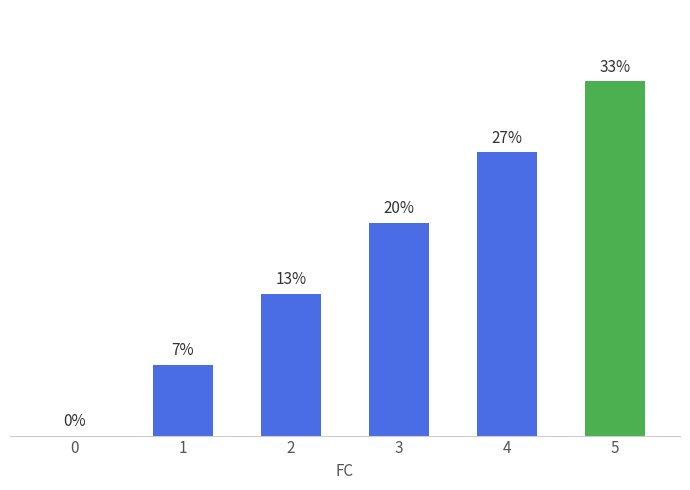

Which label corresponds to the largest value in the chart?

5